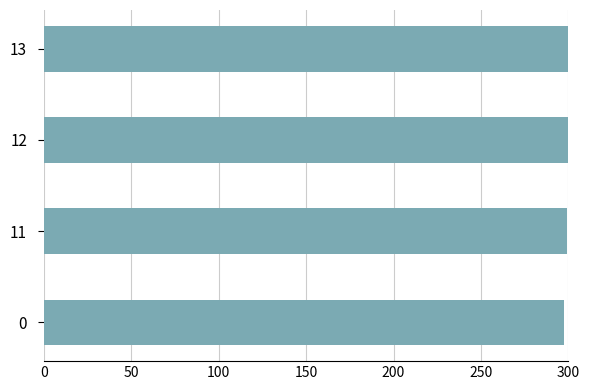

What is the average value?

299.1